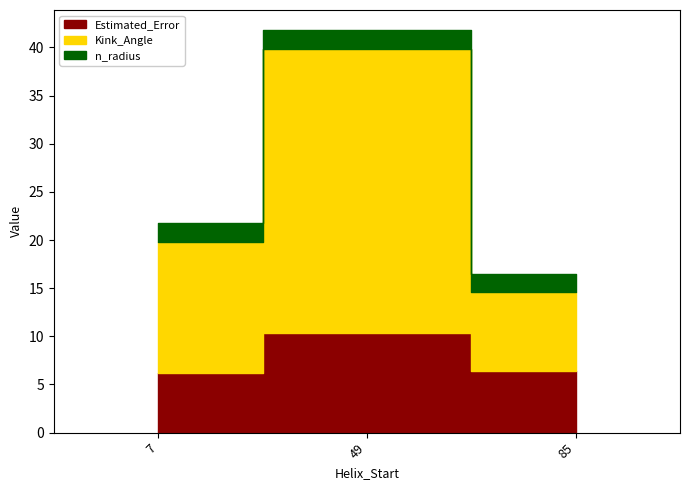

Where is the first local maximum for n_radius?

49